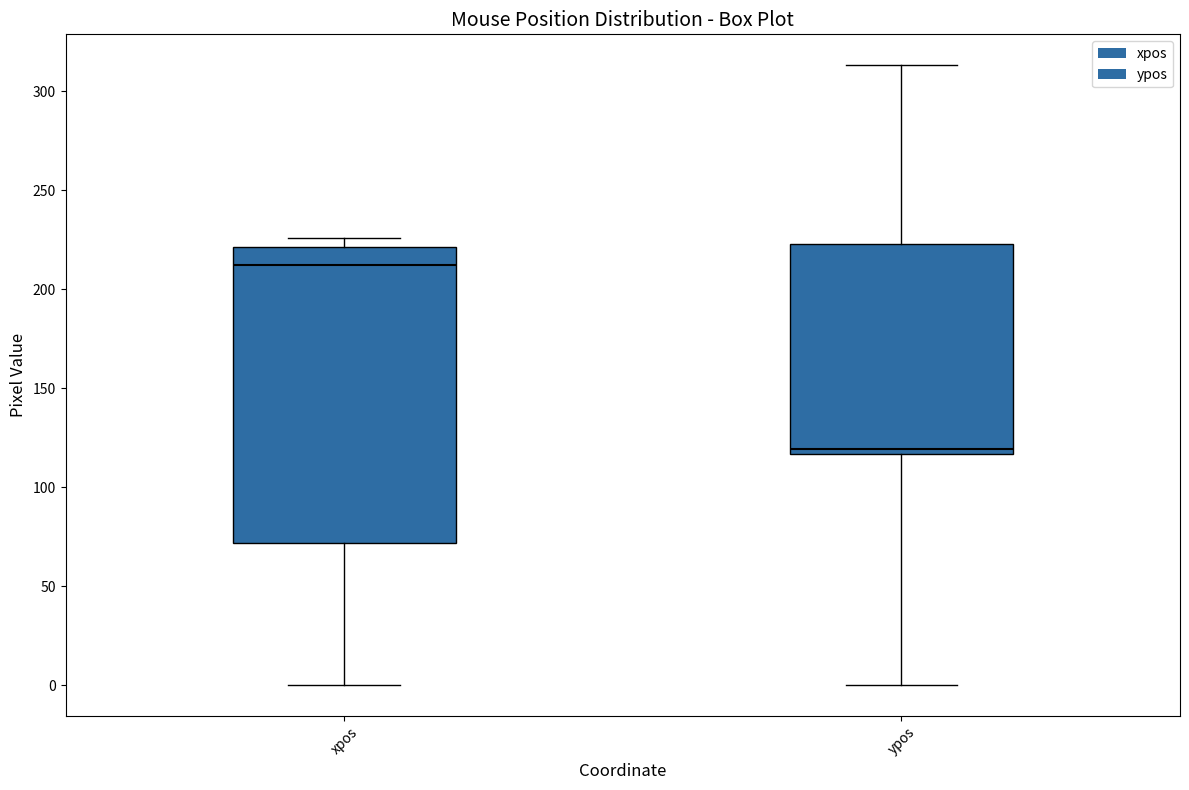

Which box's median line is the highest?

xpos